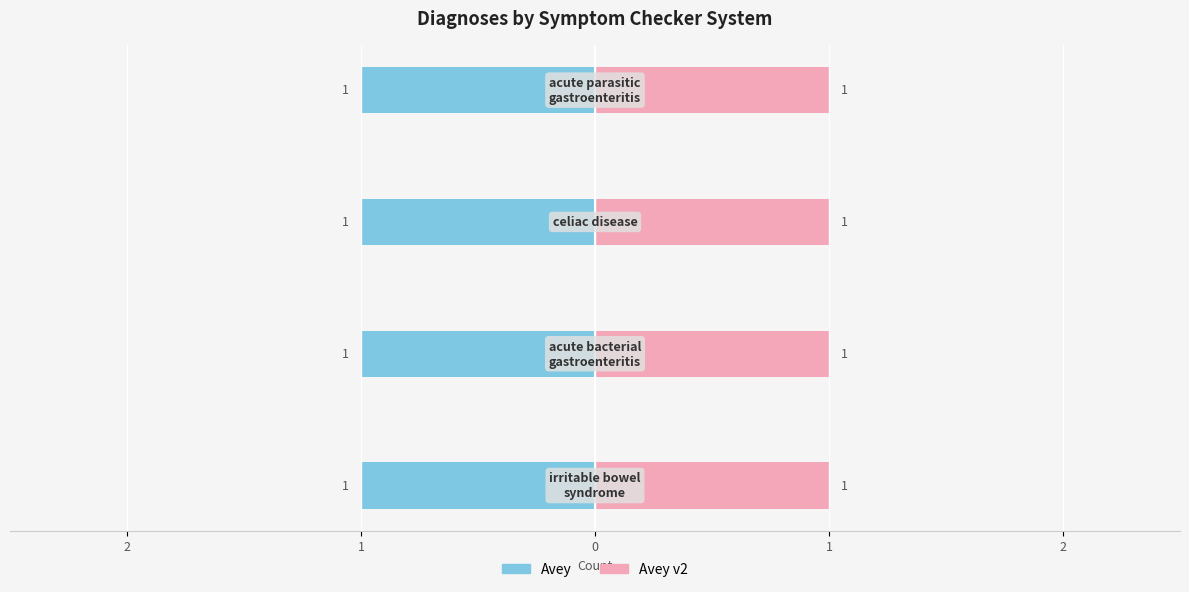

Which series has the largest total across all categories?

Avey